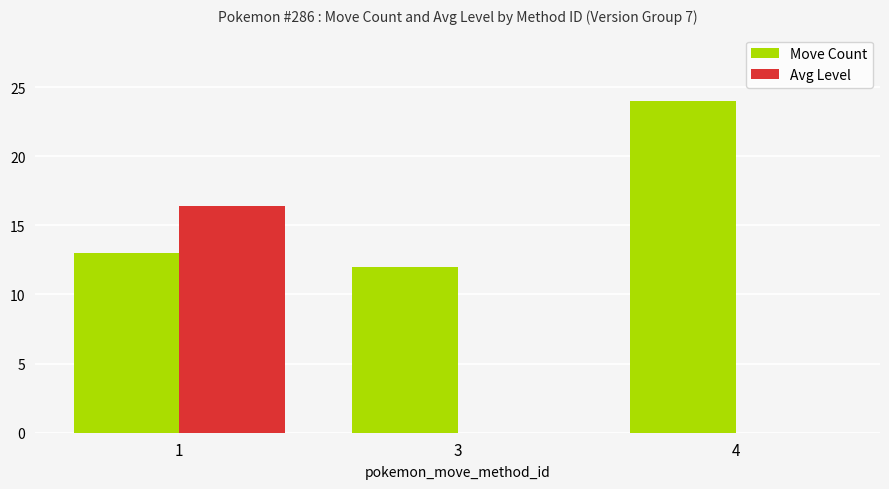

Is the value of Avg Level at 1 greater than the value of Move Count at 4?

No